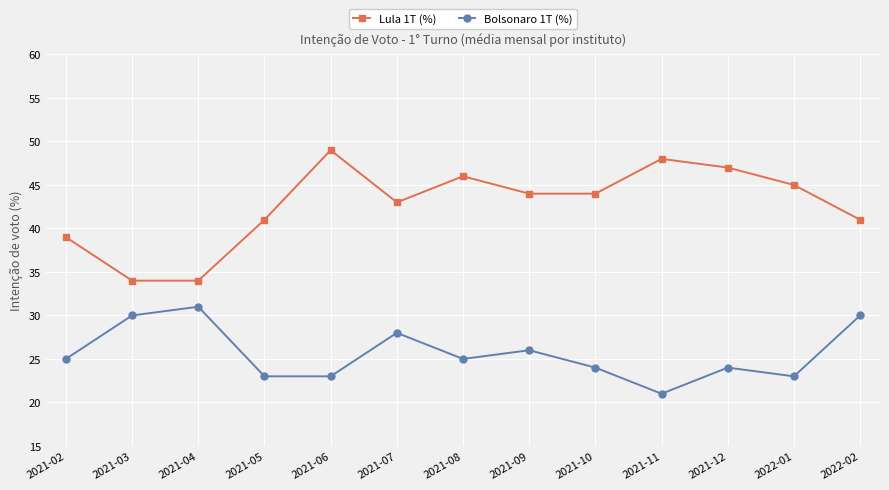

True or false: Bolsonaro 1T (%) and Lula 1T (%) cross at least once.

False